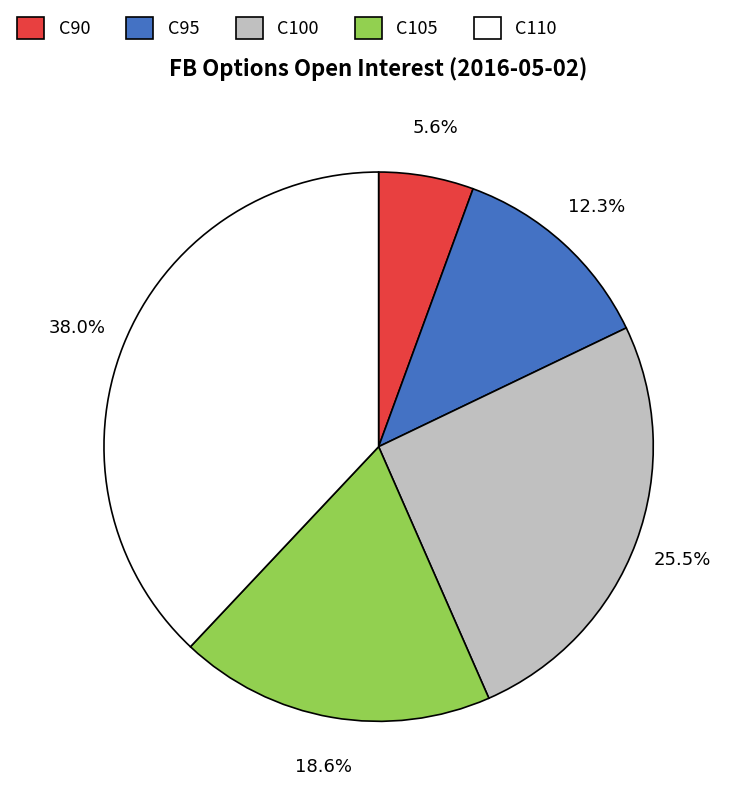

Combined, what portion of the pie is C105 and C100?

44.1%